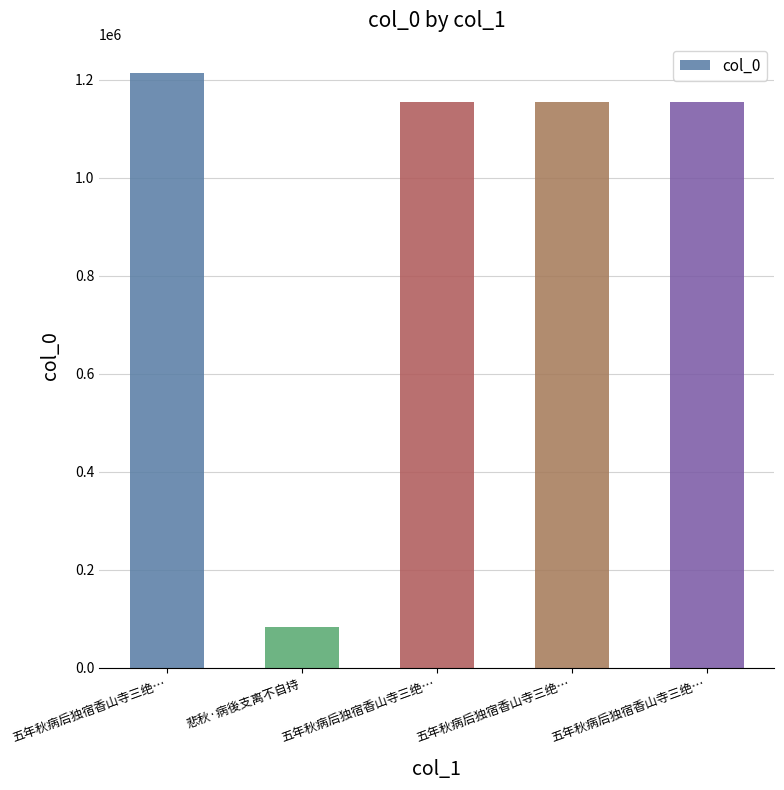

Where does the data first go above 1155038?

五年秋病后独宿香山寺三绝…